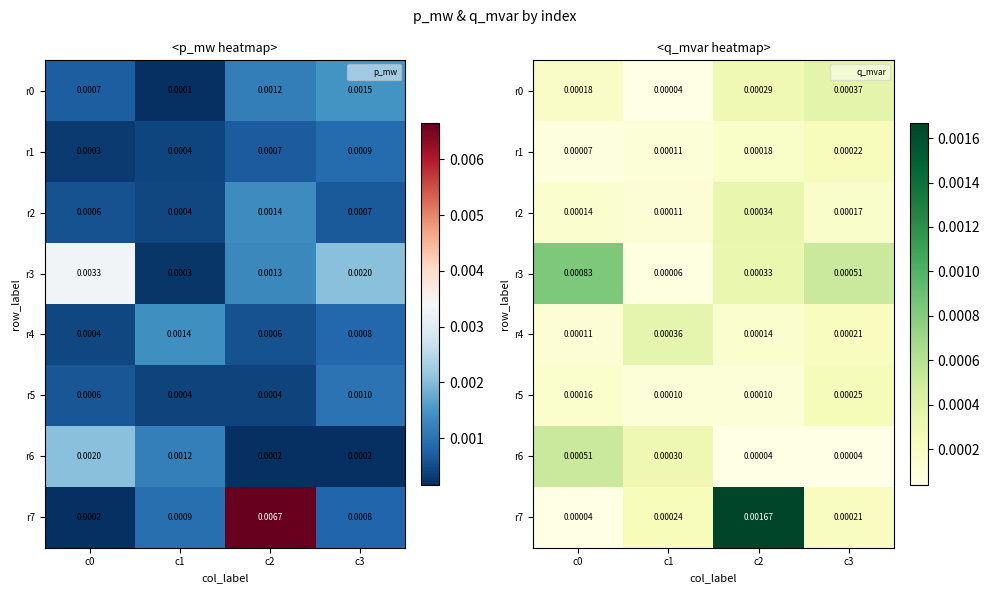

List the series in order of their peak value, lowest first.

r1, r5, r2, r4, r0, r6, r3, r7